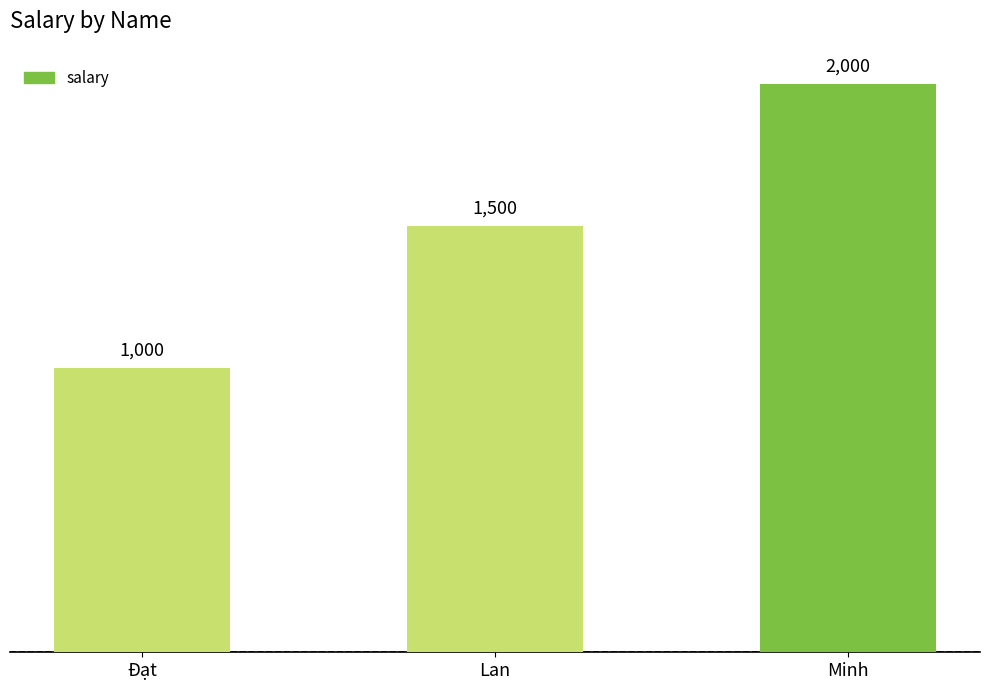

Which has a higher value, Lan or Minh?

Minh